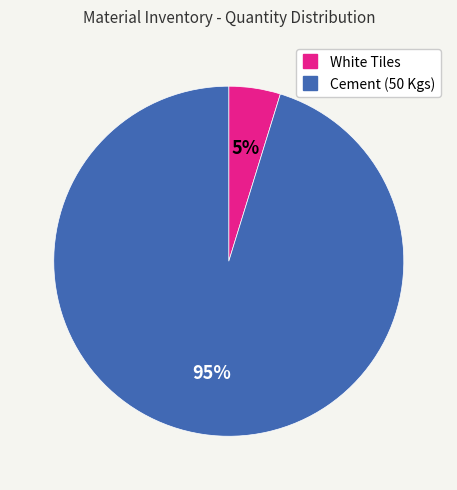

True or false: White Tiles accounts for 5% of the total.

True